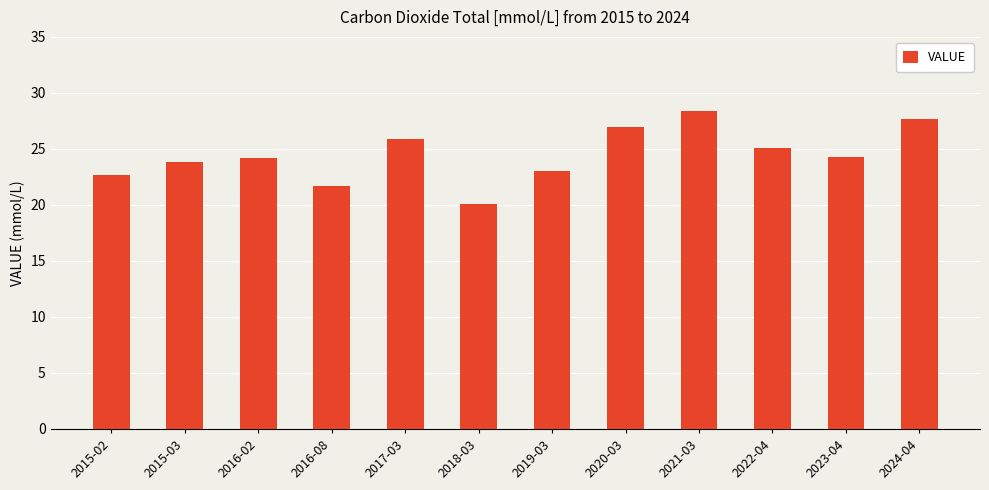

The value at 2015-02 is 22.7. True or false?

True